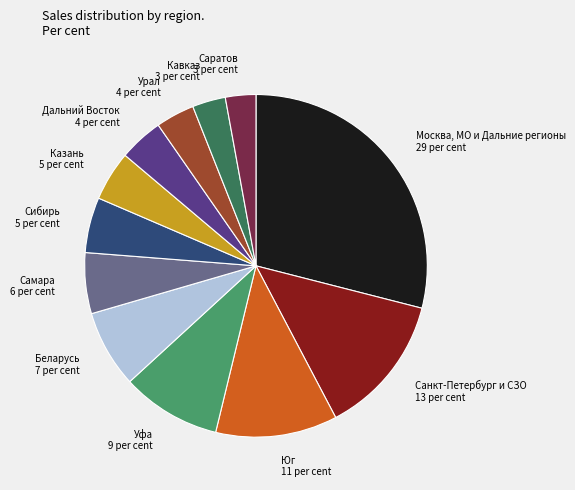

What is the ratio of the value at Саратов to the value at Кавказ?

0.9